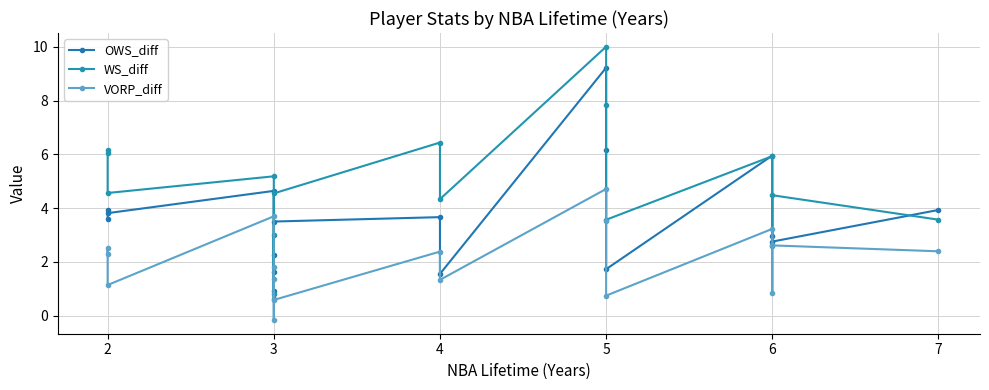

Which series has the largest total across all categories?

WS_diff